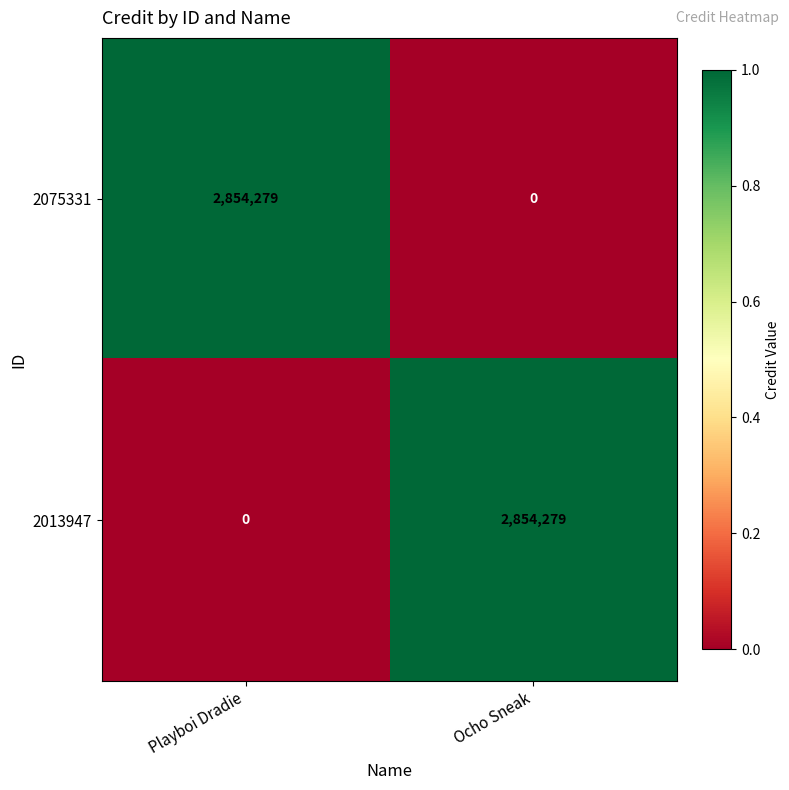

What is the sum of all 2075331 values?

2854279